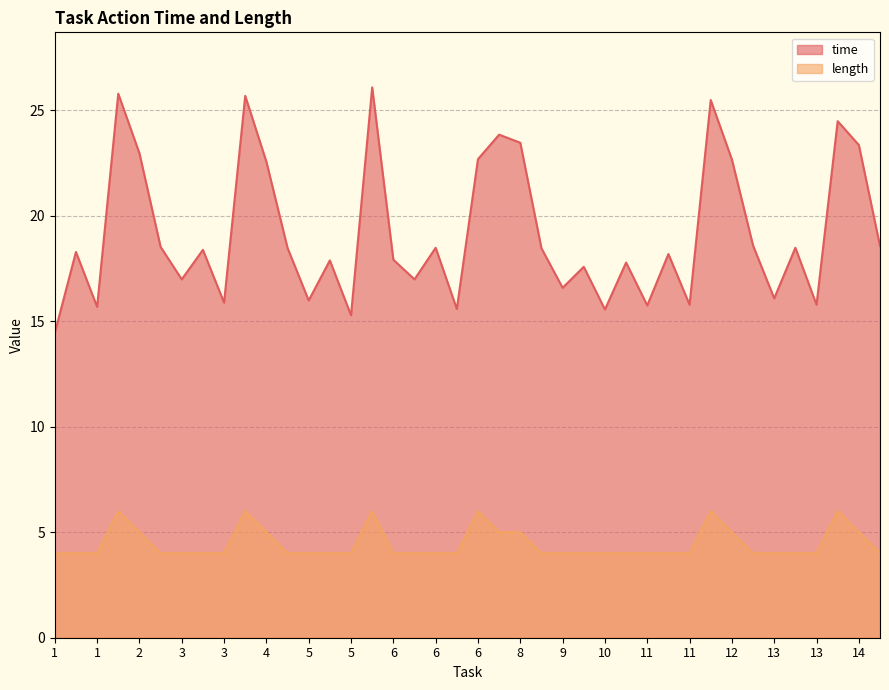

How many data points in length are above 4?

12